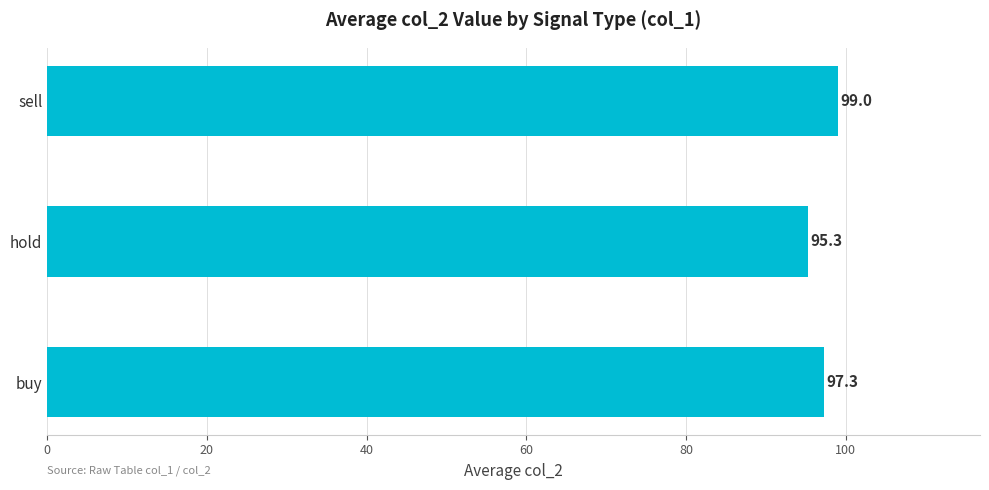

Which has a higher value, buy or sell?

sell